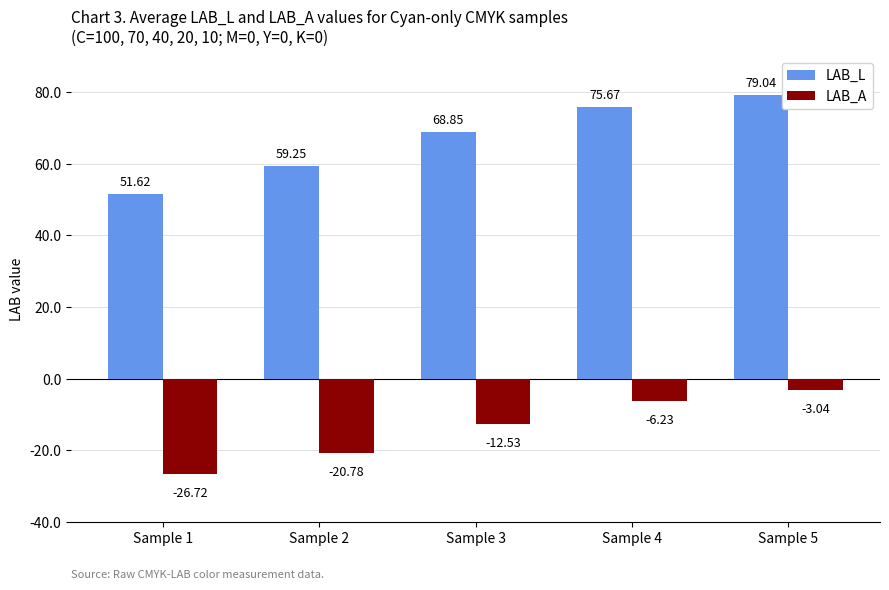

How many groups of bars are there?

5